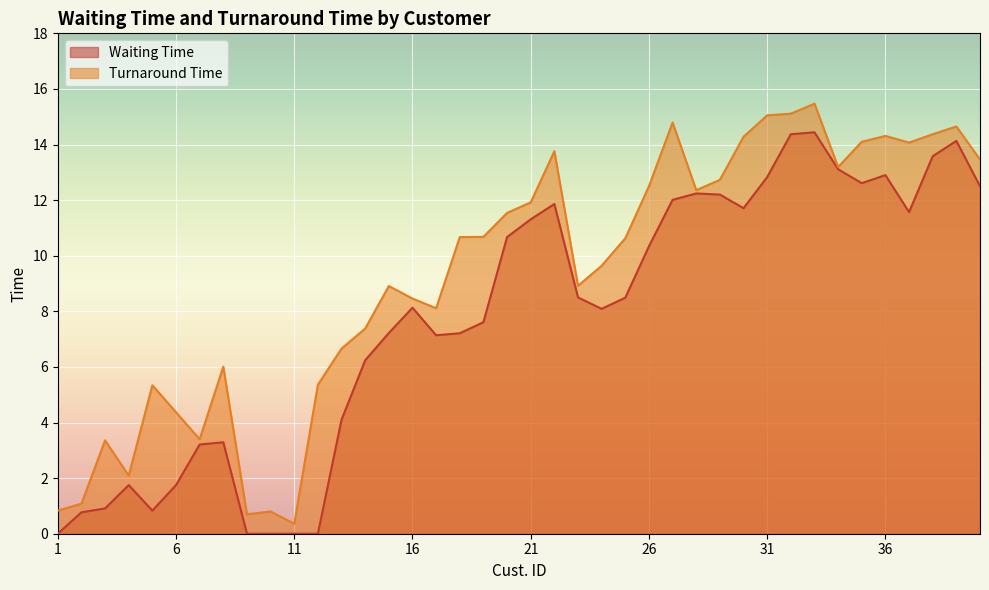

What is the value of the Turnaround Time point at the 36th from the left?

14.3